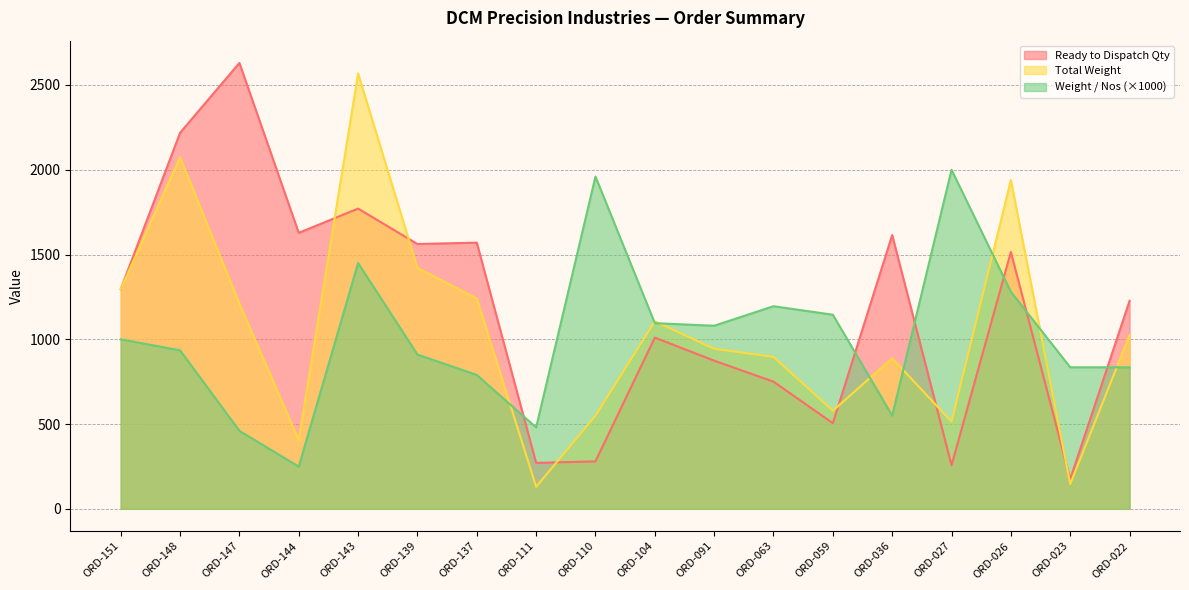

What is the greatest value displayed?

2630.0